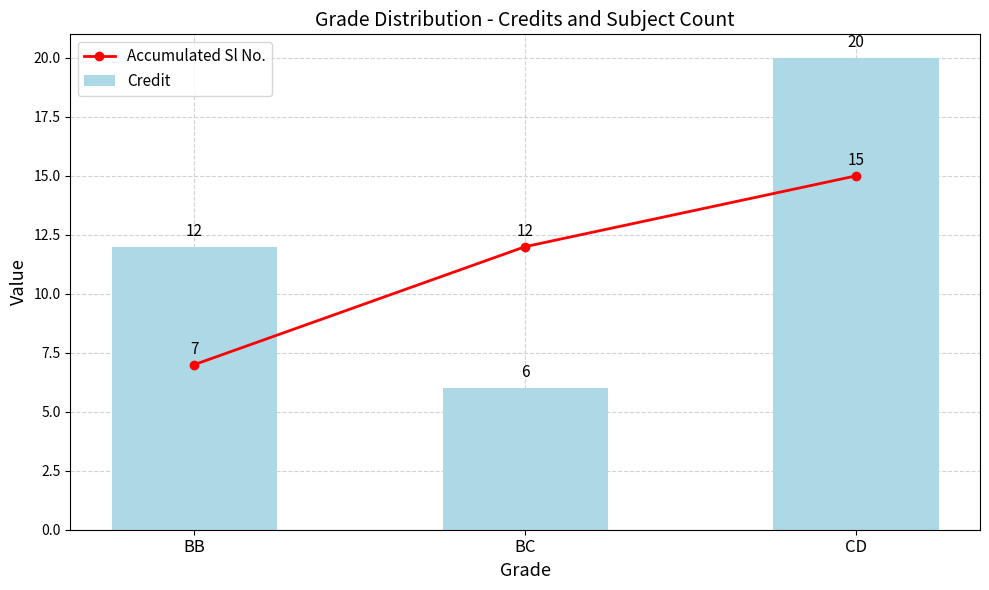

What is the minimum value shown in the chart?

6